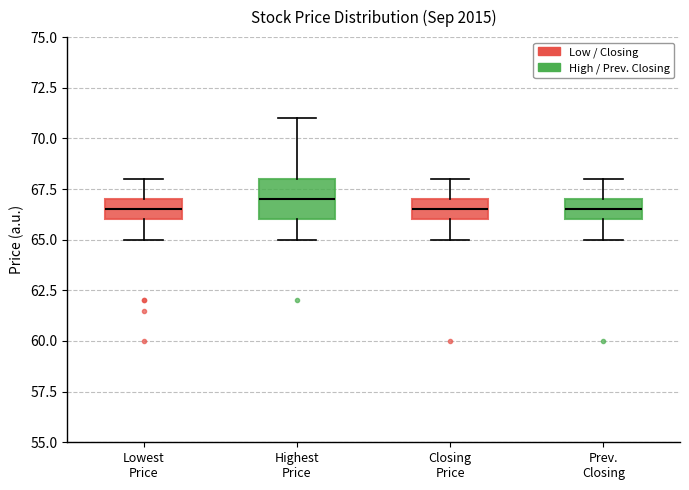

Which box's median line is the highest?

Highest Price